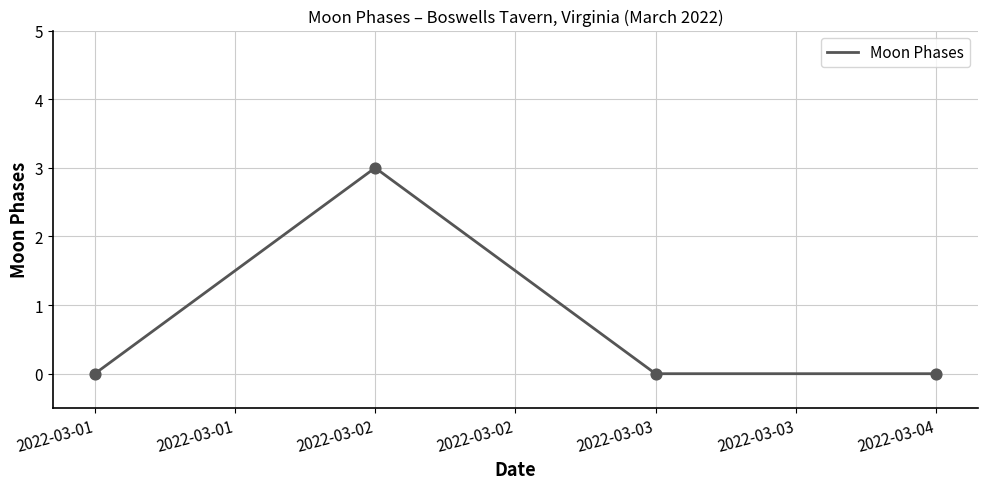

Between 2022-03-02 and 2022-03-01, which is larger?

2022-03-02